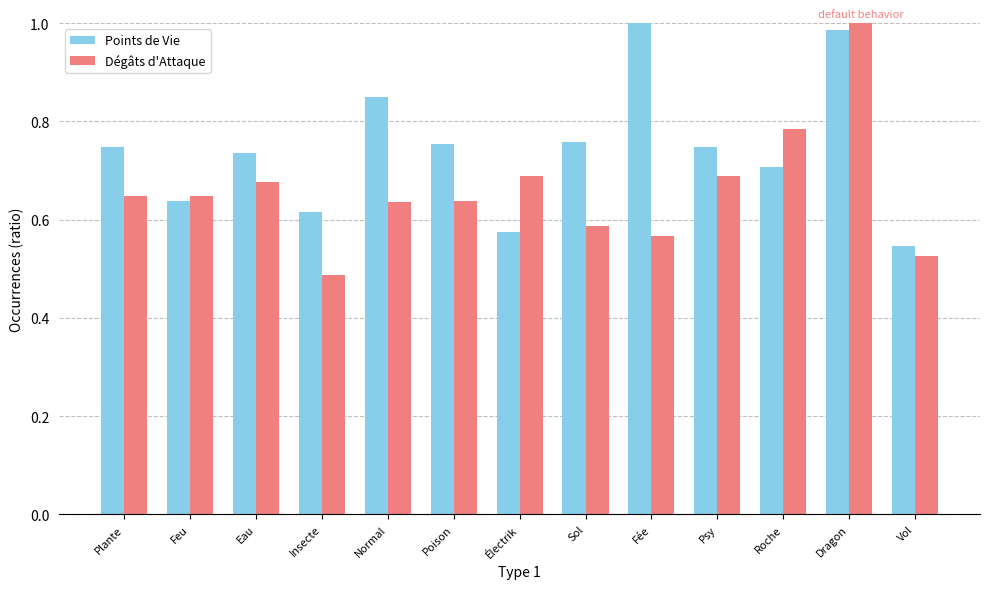

What is the difference between the Dégâts d'Attaque values at Feu and Vol?

0.1